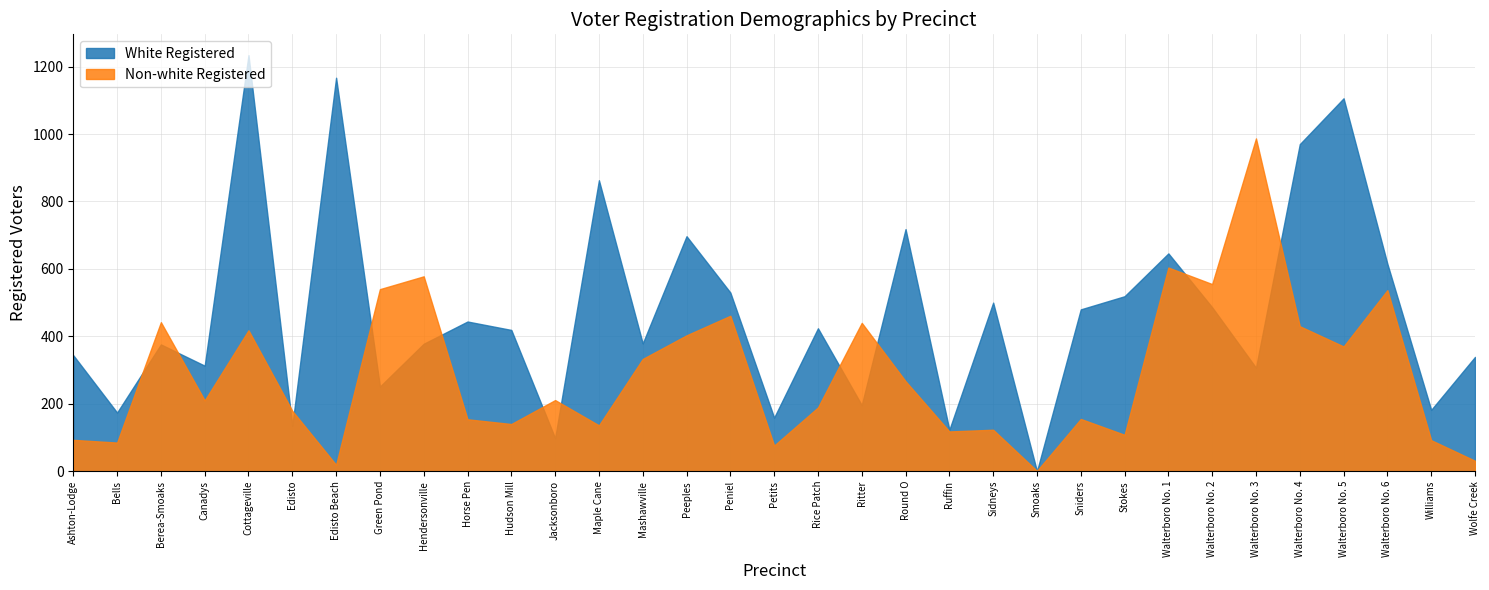

What is the label of the 31st point from the left?

Walterboro No. 6